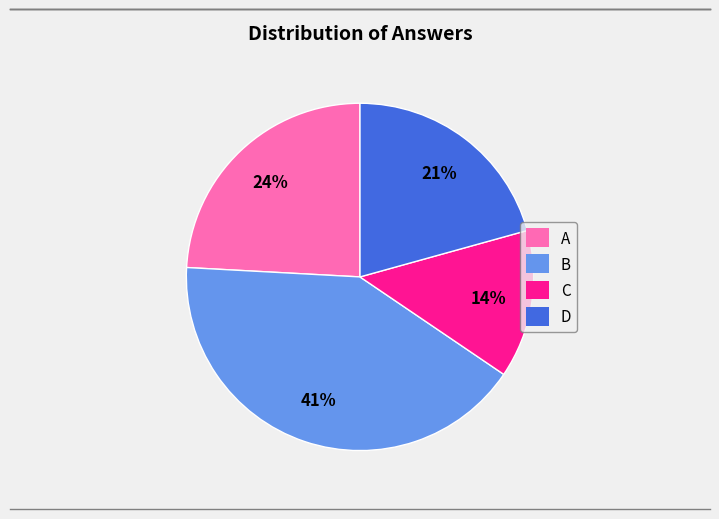

Which slice is the largest?

B